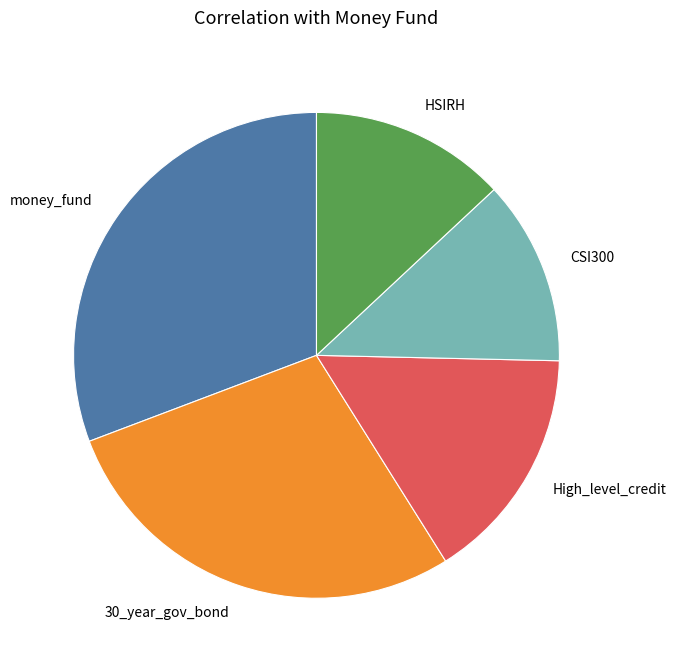

True or false: 30_year_gov_bond accounts for 35% of the total.

False